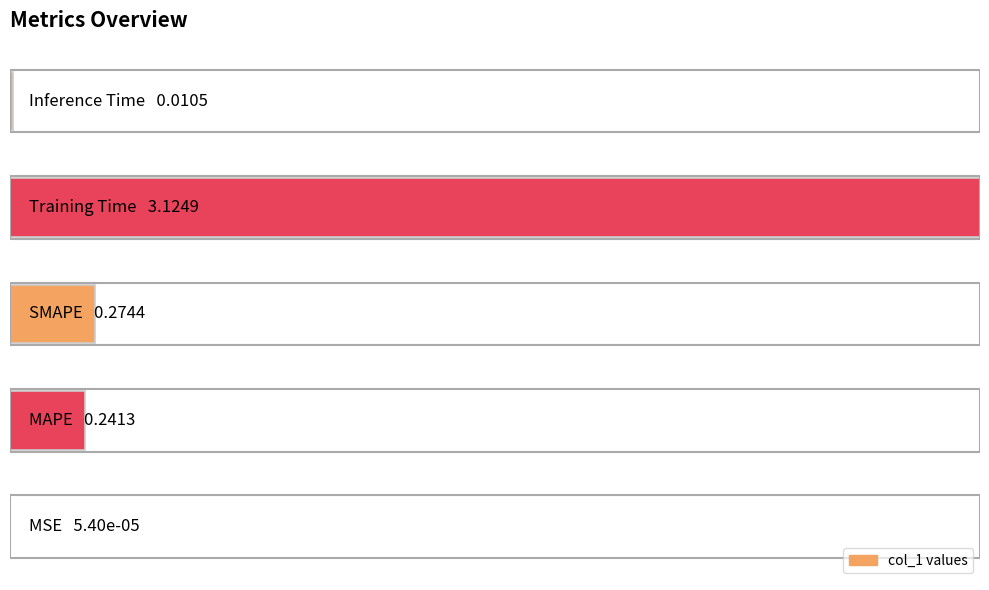

Are the bars horizontal?

Yes